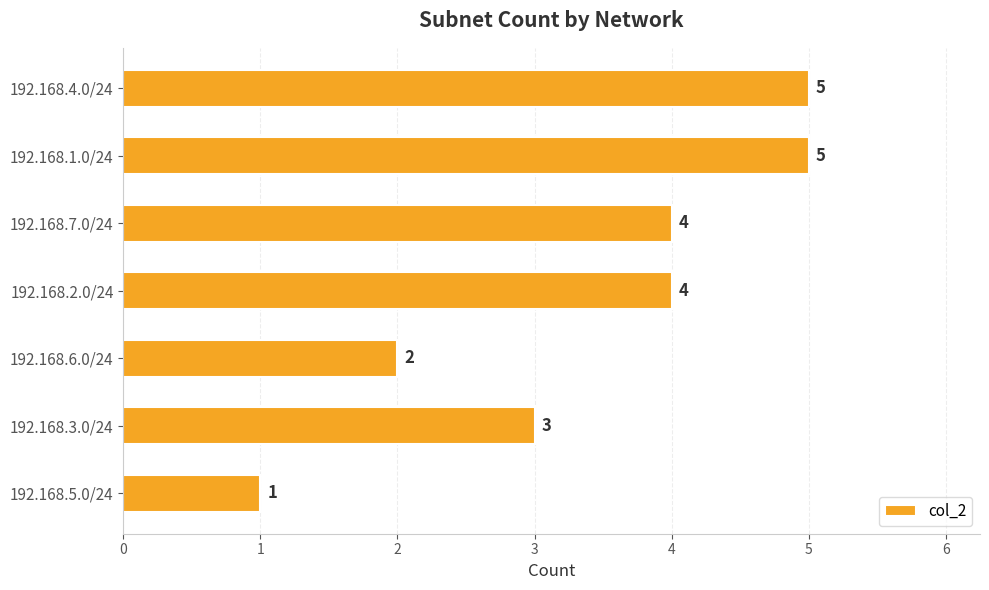

The chart shows a value of 5 at 192.168.1.0/24. True or false?

True